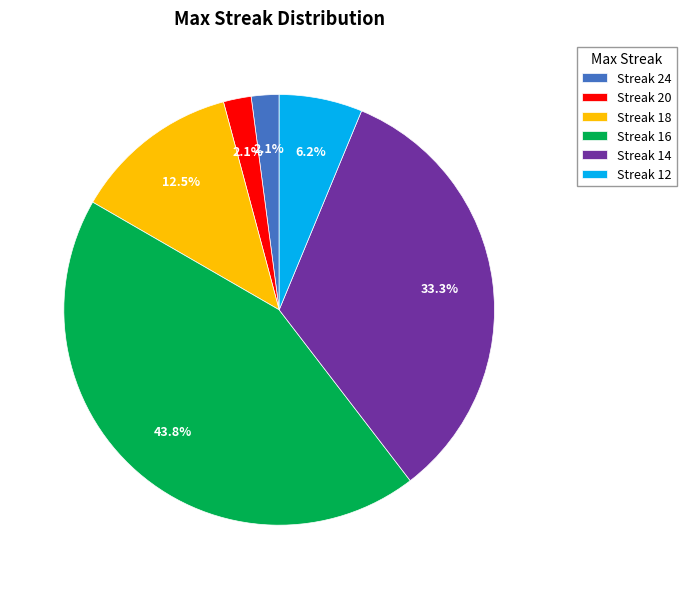

Is Streak 24 the majority of the pie?

No